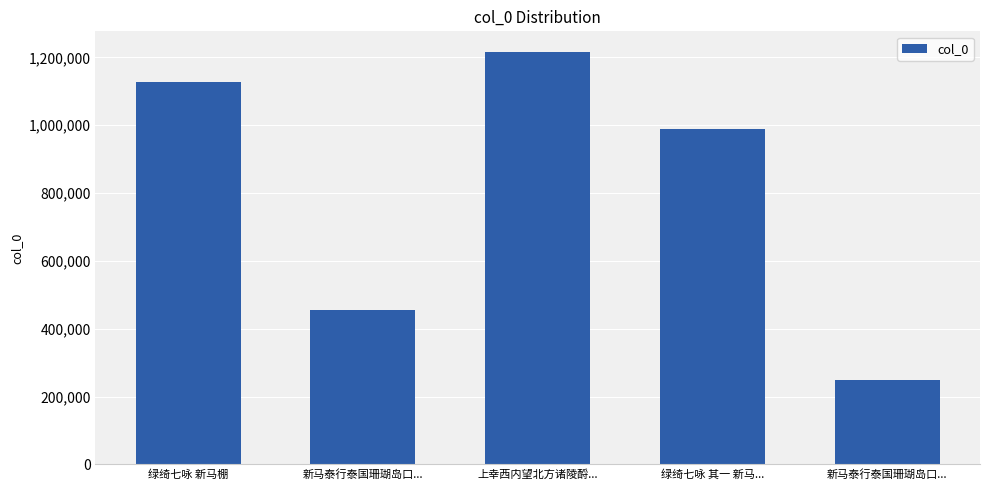

Does the chart contain any negative values?

No